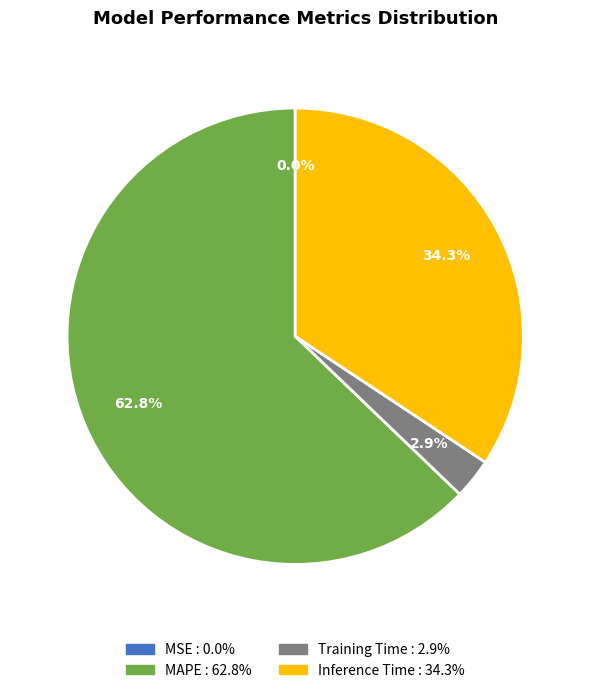

Between MAPE and Training Time, which is larger?

MAPE